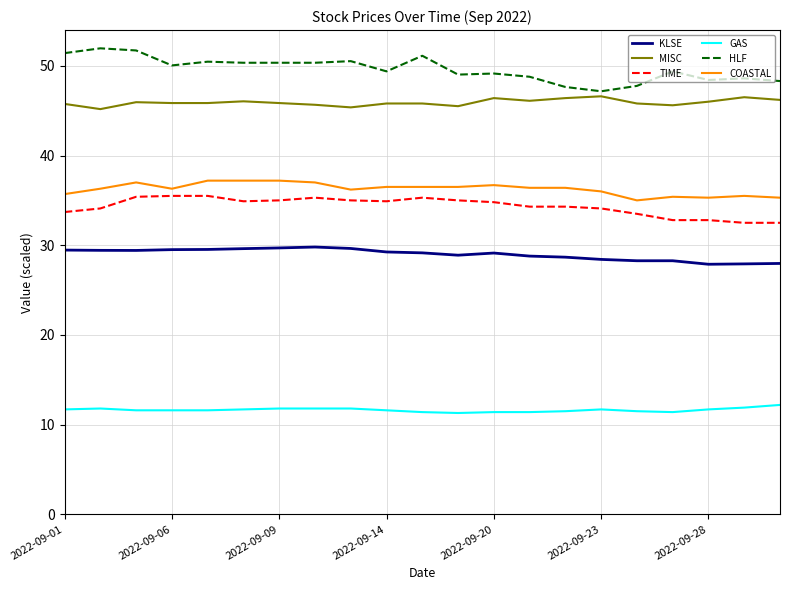

What is the lowest value of the KLSE series?

27.9